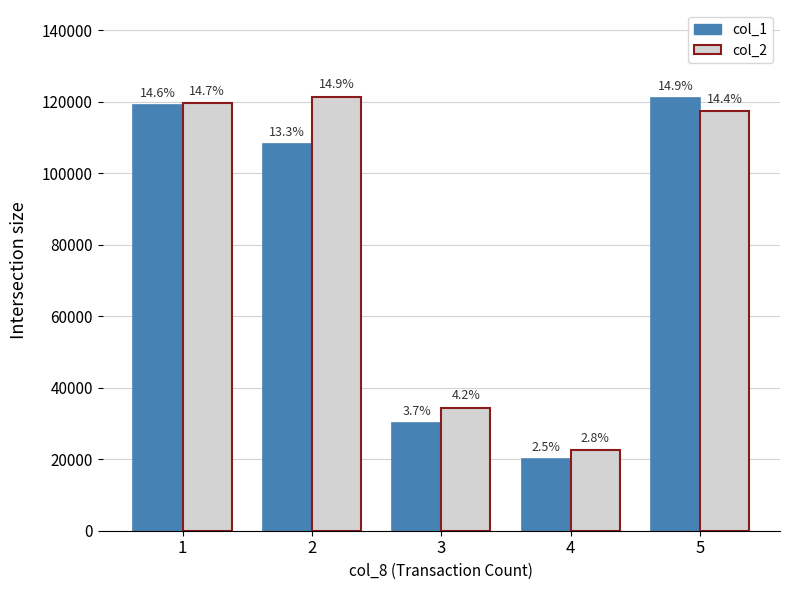

What is the difference between the second highest and minimum values in the col_2 series?

96950